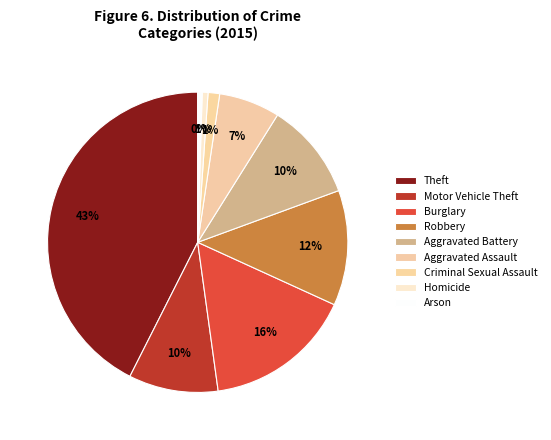

How many slices are in this pie chart?

9